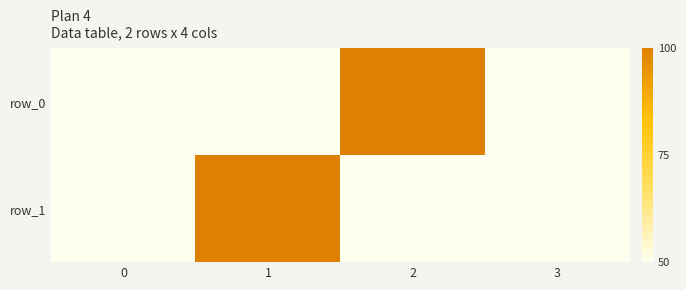

How many data points in row_0 are above 50?

1